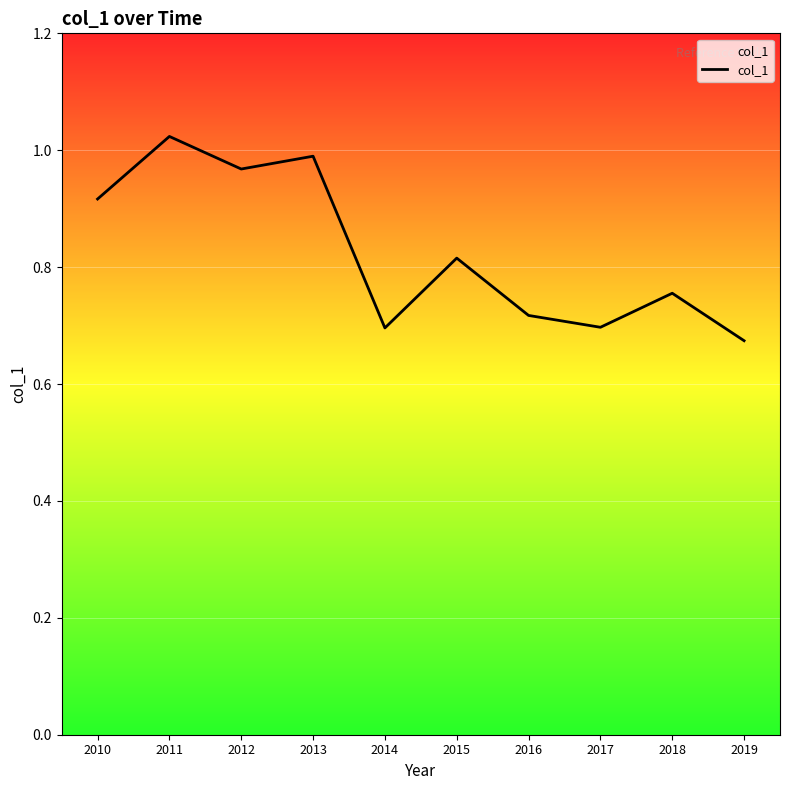

How many categories are shown in the chart?

10